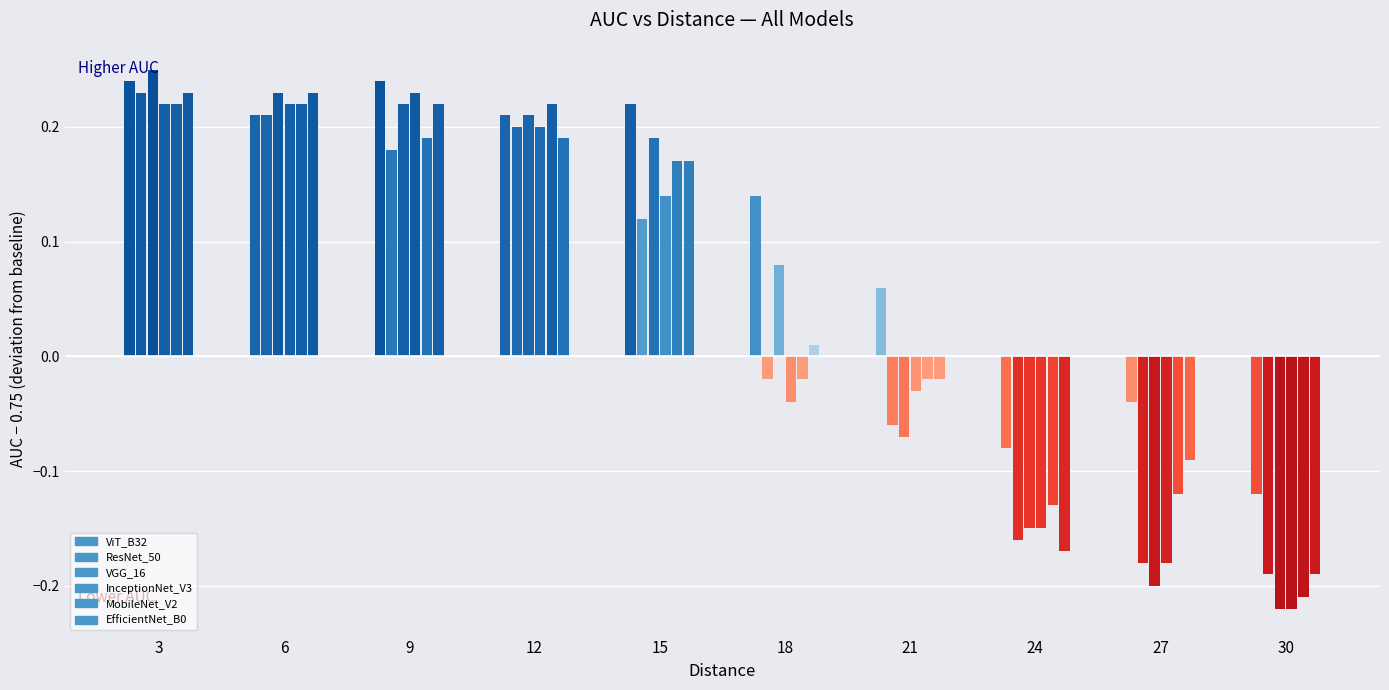

What is the difference between the maximum and minimum values in the EfficientNet_B0 series?

0.4